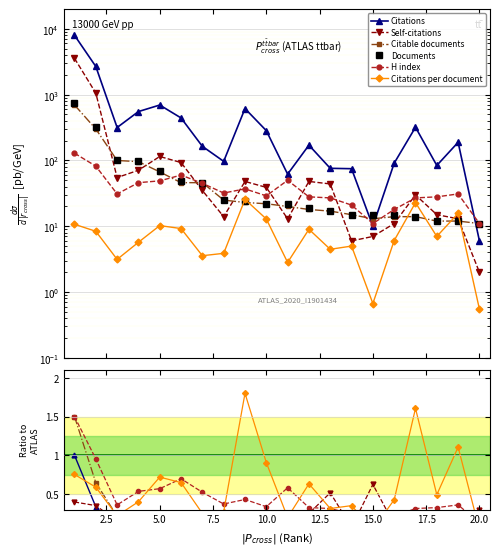

What is the difference between the maximum and minimum values in the Citable documents series?

687.0